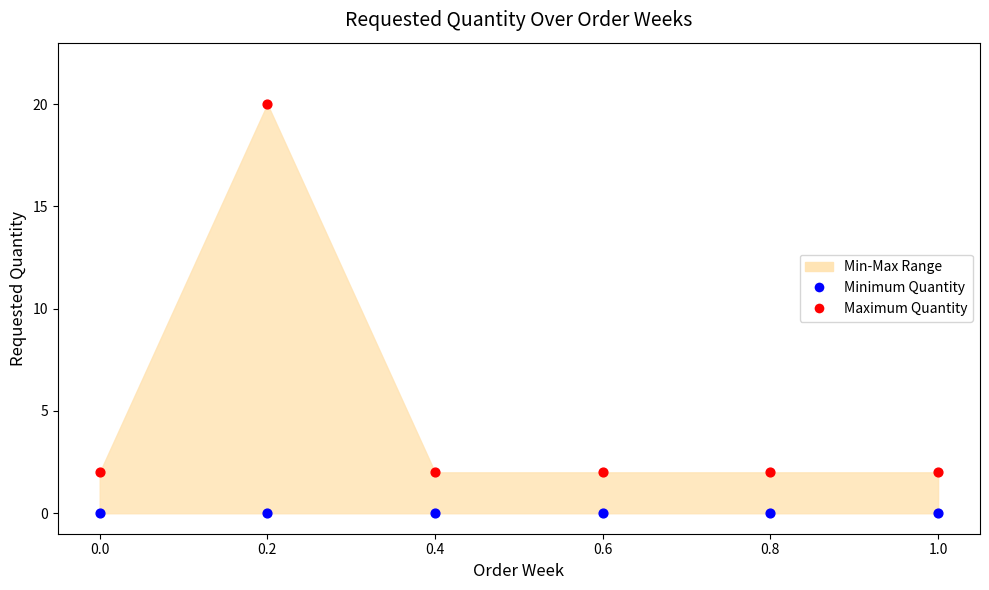

Which series contains the lowest Y value?

Minimum Quantity